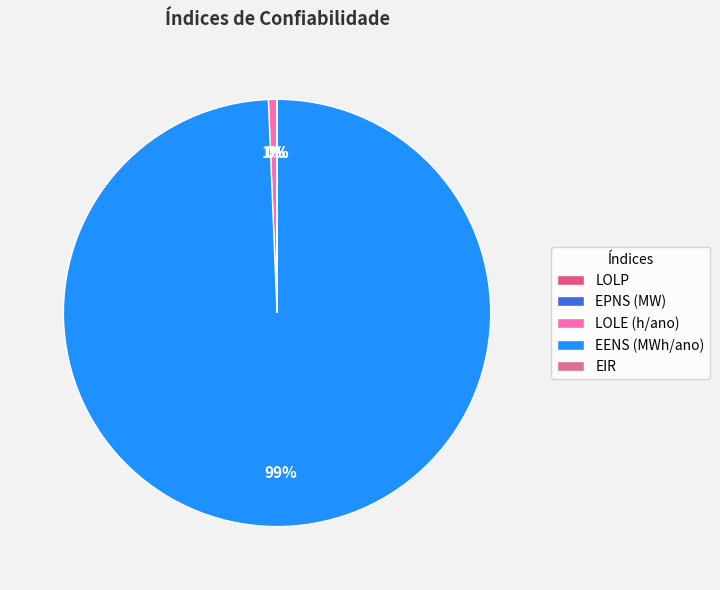

Which category accounts for the majority?

EENS (MWh/ano)